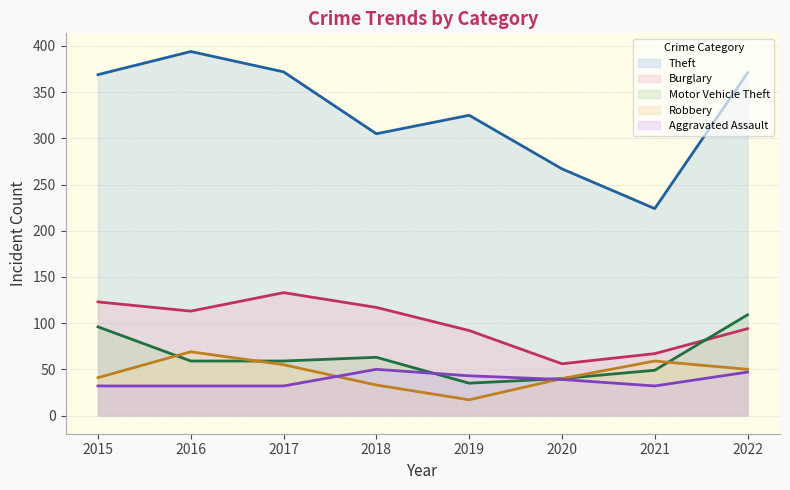

Which series changed the most between 2018 and 2022?

Theft (line)